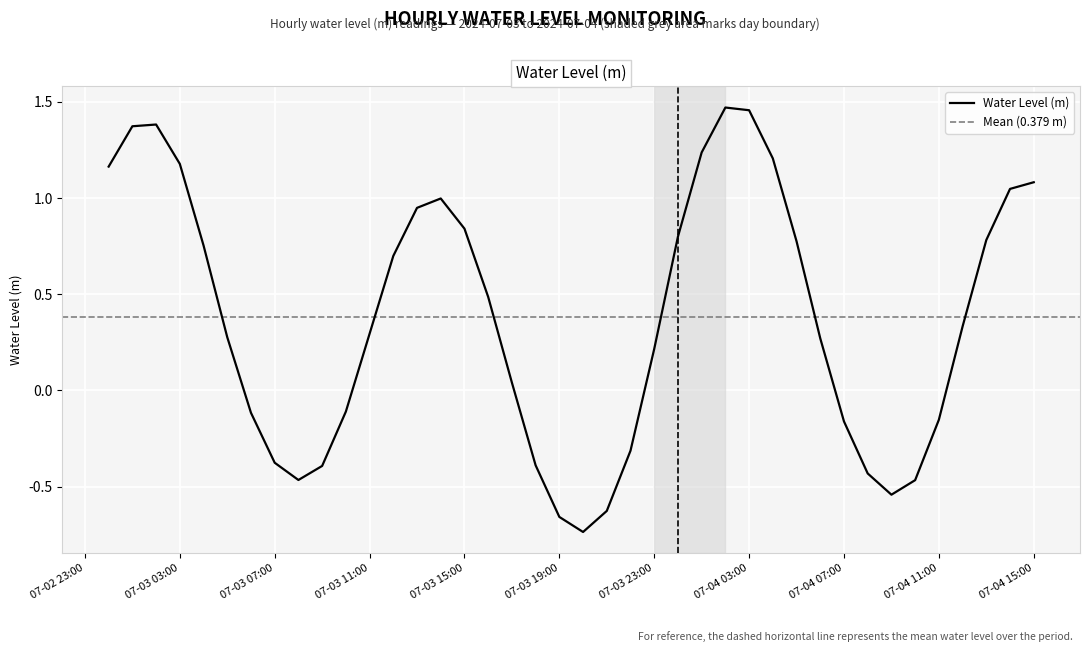

Is this an area chart (filled region under the line)?

No